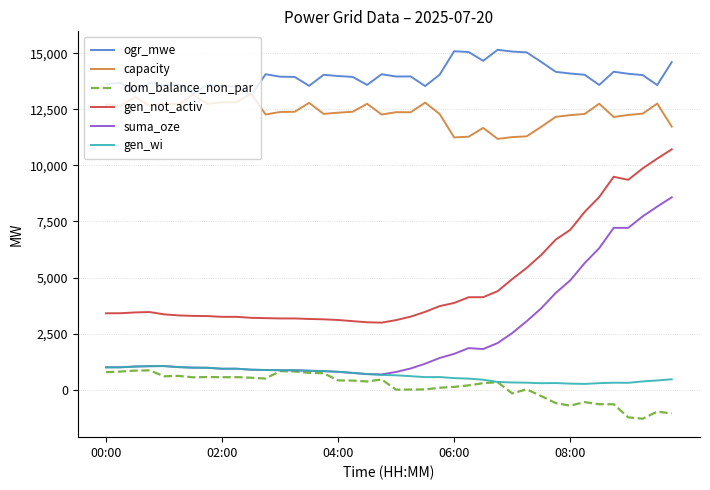

Which series has the largest range (max minus min)?

suma_oze